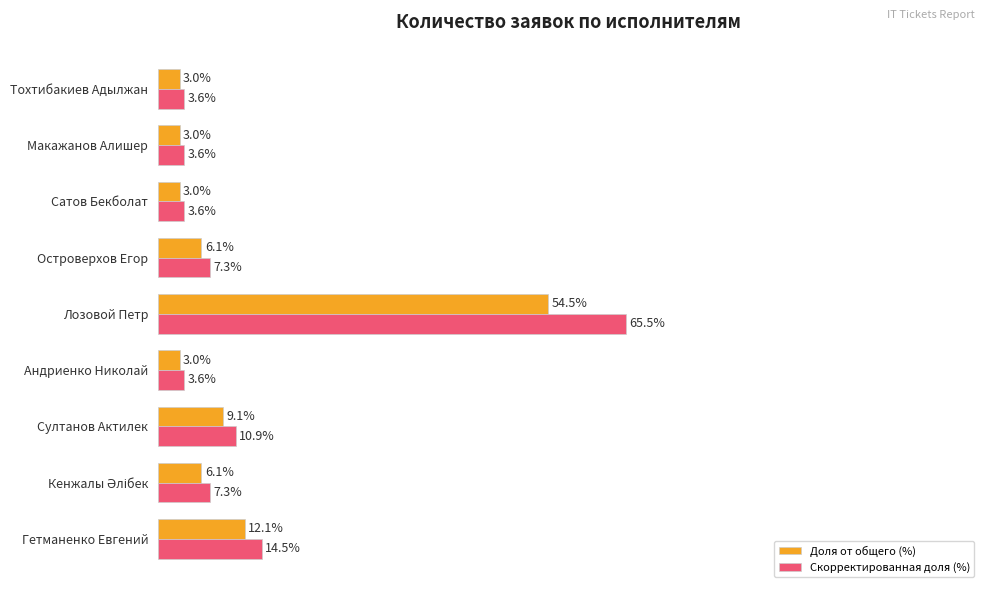

Where is Доля от общего (%) nearest to the value 28?

Гетманенко Евгений